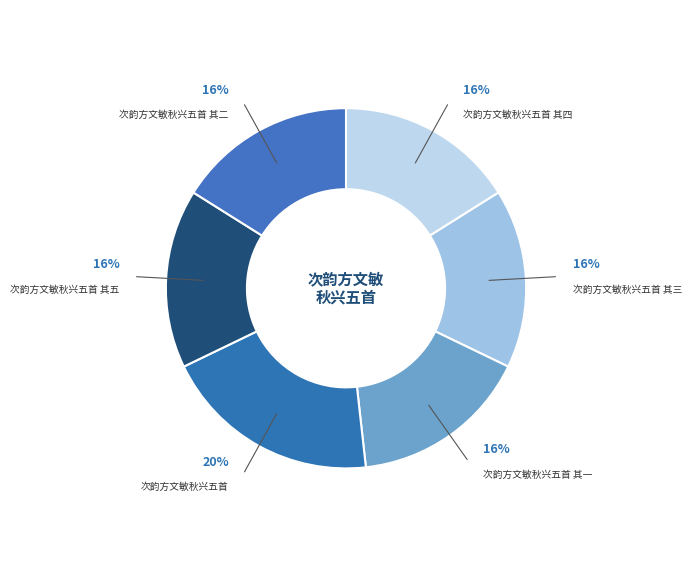

To the nearest percent, what is the average slice percentage?

17%